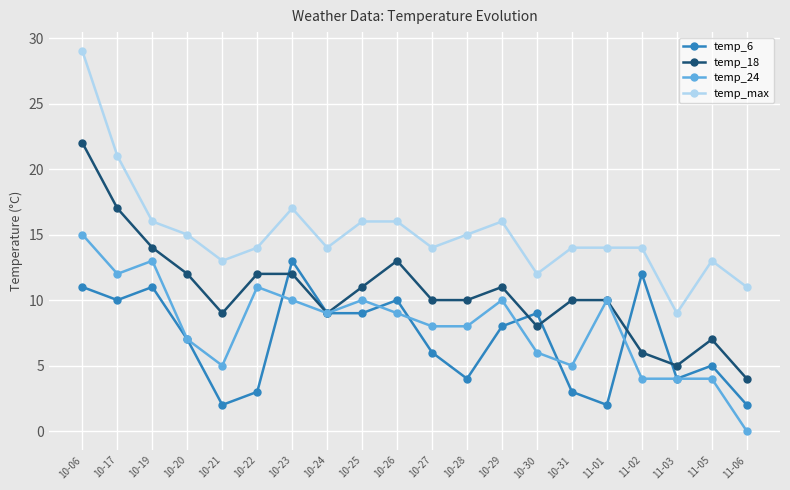

In temp_max, how many points are lower than both neighbors (excluding endpoints)?

5